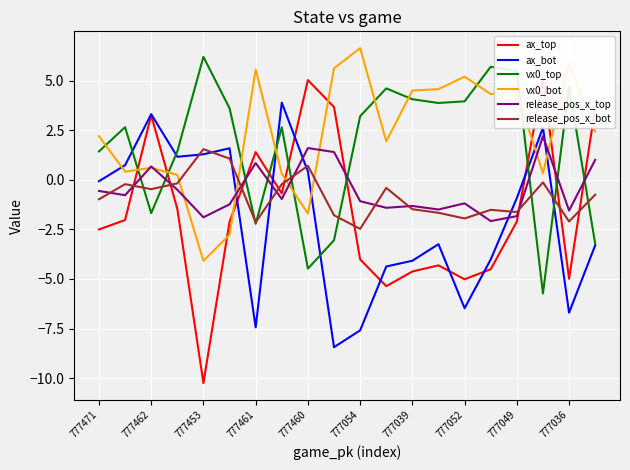

What is the label of the 16th point from the left?

15